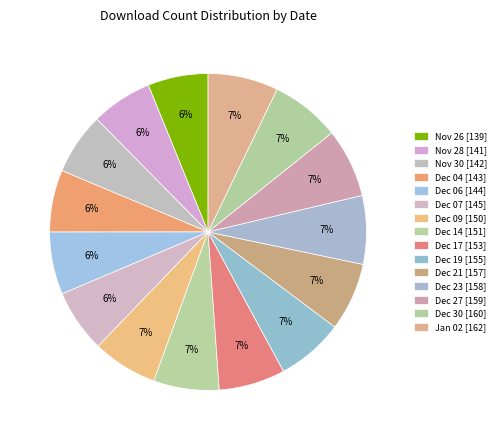

How many segments does this pie chart have?

15